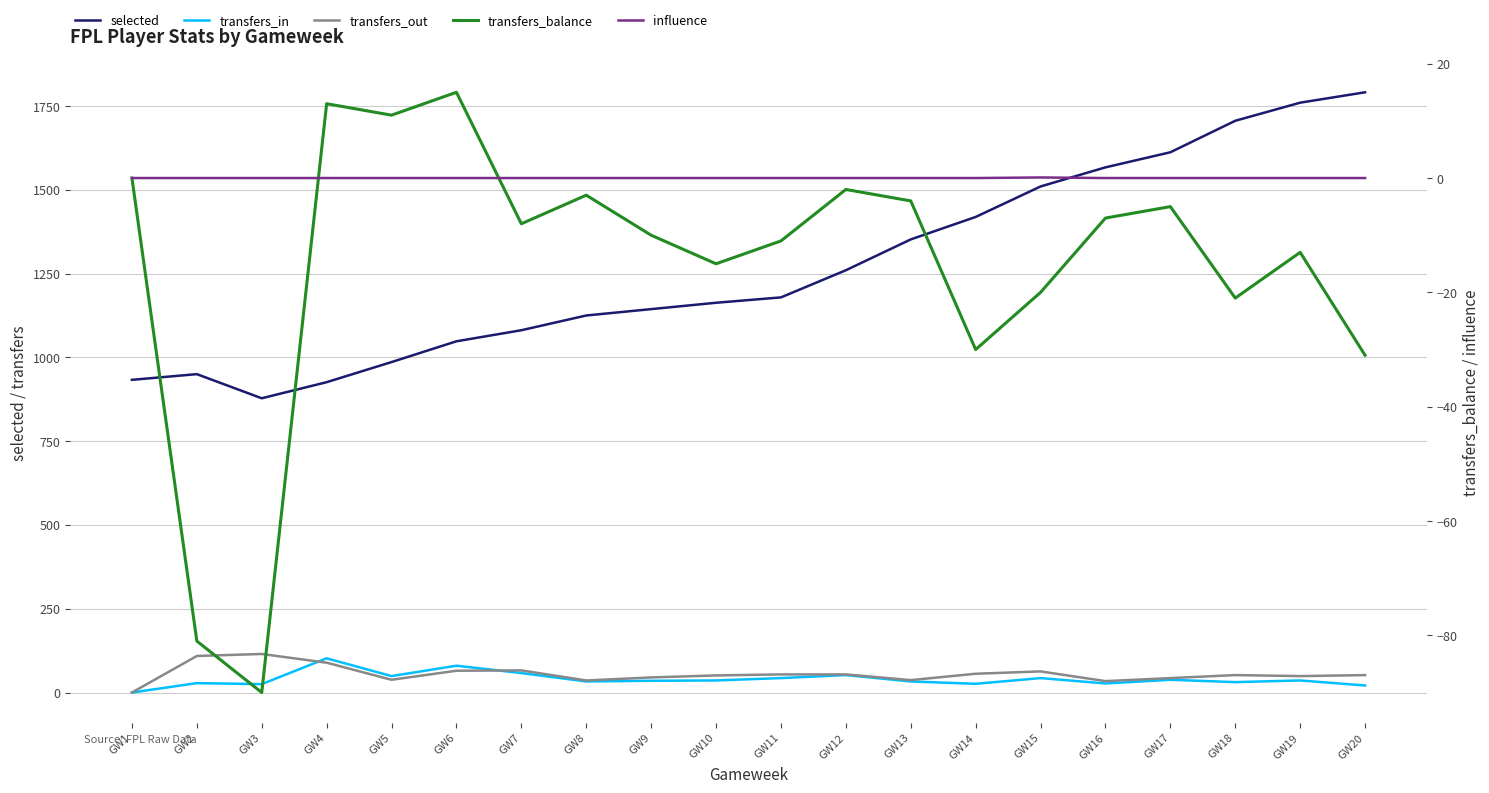

Does the chart display data point markers on the line(s)?

No